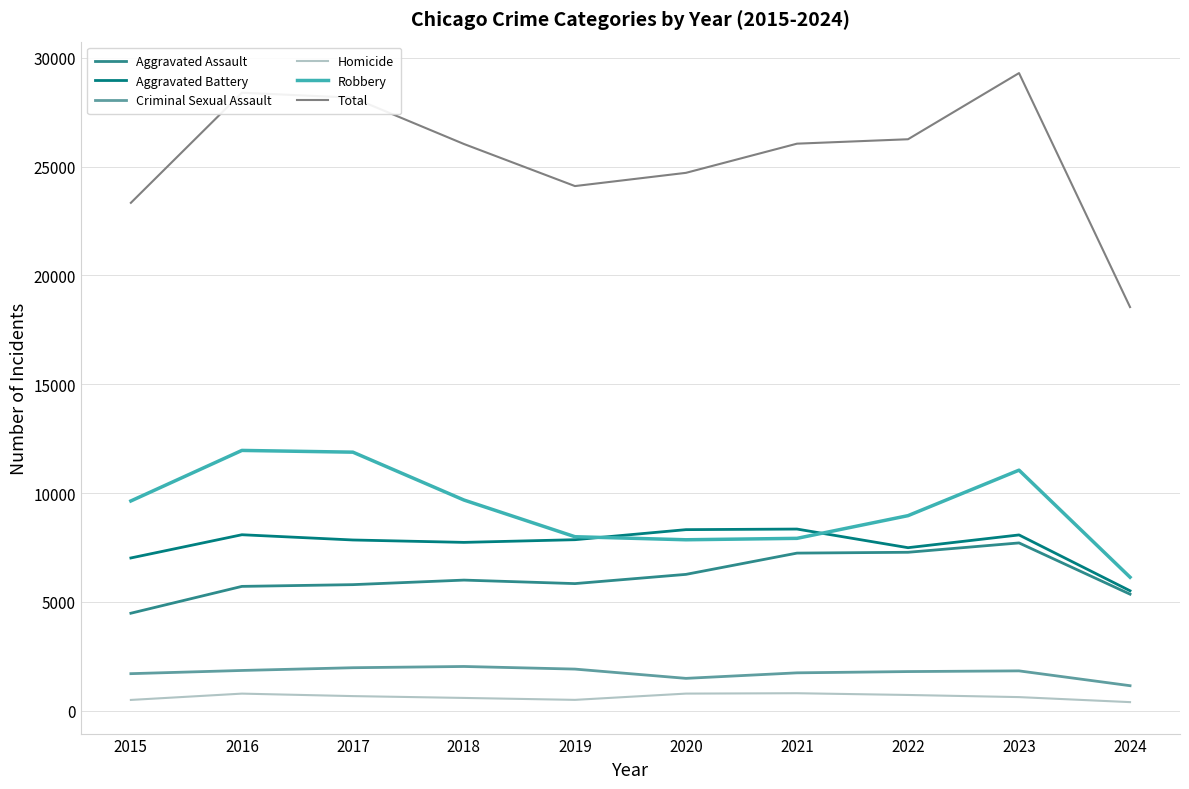

How many categories are shown in the chart?

10